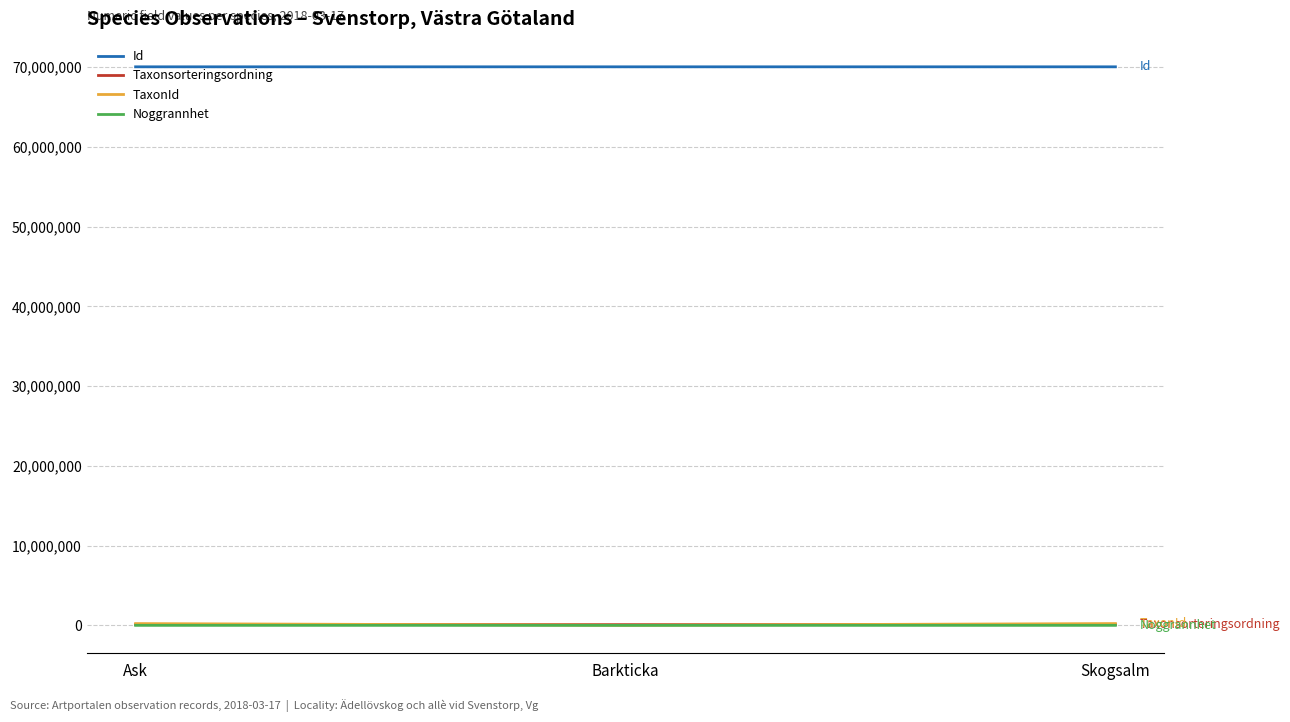

The Id series shows 48854821 at Skogsalm. True or false?

False